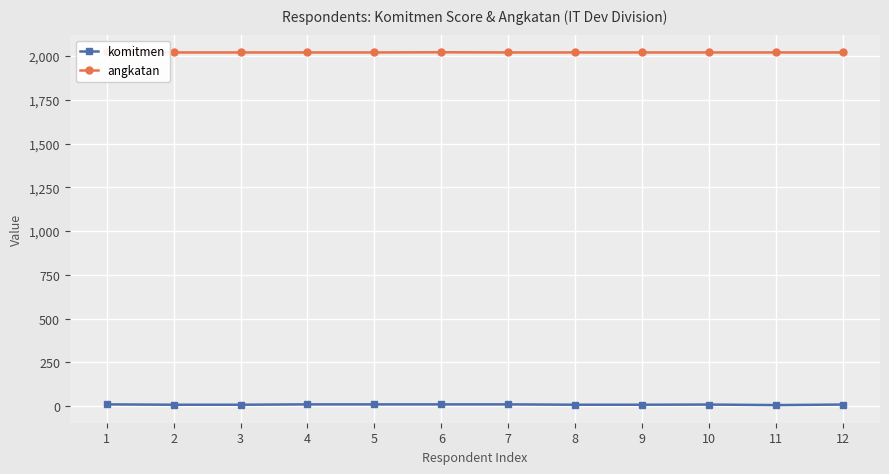

What are all the series names shown in the legend?

komitmen, angkatan